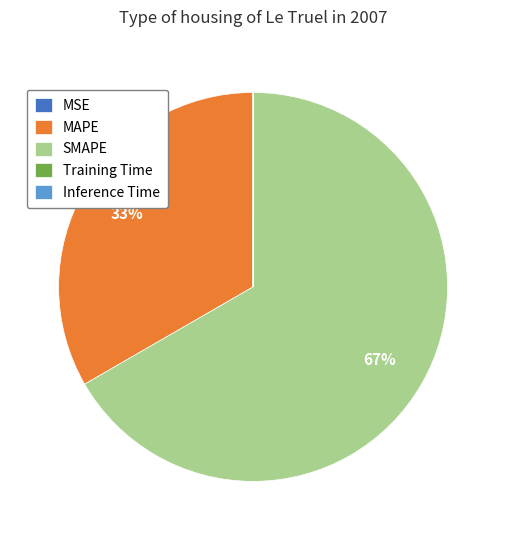

Which category accounts for the majority?

SMAPE